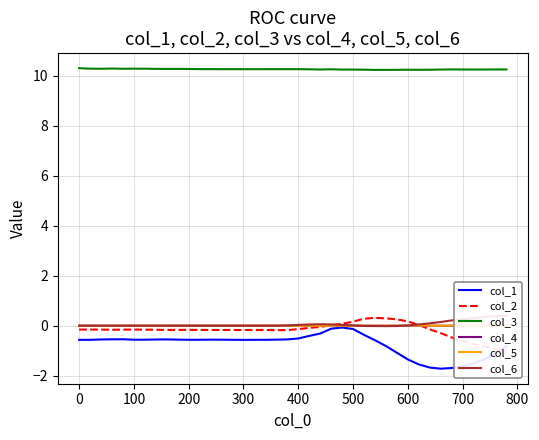

Reading left to right, extract all data points from this chart.

col_1: -0.6	-0.6	-0.6	-0.5	-0.5	-0.6	-0.6	-0.6	-0.5	-0.6	-0.6	-0.6	-0.6	-0.6	-0.6	-0.6	-0.6	-0.6	-0.6	-0.5	-0.5	-0.4	-0.3	-0.1	-0.1	-0.1	-0.4	-0.6	-0.8	-1.1	-1.3	-1.5	-1.7	-1.7	-1.7	-1.6	-1.5	-1.3	-1.1	-0.8
col_2: -0.2	-0.2	-0.2	-0.2	-0.2	-0.2	-0.2	-0.2	-0.2	-0.2	-0.2	-0.2	-0.2	-0.2	-0.2	-0.2	-0.2	-0.2	-0.2	-0.2	-0.1	-0.1	-0.0	0.0	0.1	0.2	0.3	0.3	0.3	0.3	0.2	0.0	-0.1	-0.3	-0.5	-0.6	-0.7	-0.8	-0.9	-1.0
col_3: 10.3	10.3	10.3	10.3	10.3	10.3	10.3	10.3	10.3	10.3	10.3	10.3	10.3	10.3	10.3	10.3	10.3	10.3	10.3	10.3	10.3	10.3	10.3	10.3	10.3	10.3	10.2	10.2	10.2	10.2	10.2	10.2	10.2	10.3	10.3	10.3	10.3	10.3	10.3	10.3
col_4: 0.0	0.0	0.0	0.0	0.0	0.0	0.0	0.0	0.0	0.0	0.0	0.0	0.0	0.0	0.0	0.0	0.0	0.0	0.0	0.0	-0.0	-0.0	-0.0	-0.0	-0.0	-0.0	-0.0	-0.0	0.0	0.0	-0.0	-0.0	-0.0	-0.0	-0.0	-0.0	-0.0	-0.0	-0.0	-0.0
col_5: -0.0	-0.0	-0.0	-0.0	-0.0	-0.0	-0.0	0.0	0.0	0.0	0.0	0.0	0.0	0.0	0.0	0.0	0.0	0.0	0.0	0.0	0.0	-0.0	-0.0	-0.0	-0.0	-0.0	0.0	0.0	0.0	0.0	0.0	0.0	0.0	0.0	0.0	0.0	0.0	0.0	0.0	0.0
col_6: 0.0	0.0	0.0	-0.0	-0.0	-0.0	-0.0	-0.0	-0.0	-0.0	-0.0	-0.0	-0.0	-0.0	-0.0	-0.0	-0.0	-0.0	0.0	0.0	0.0	0.1	0.1	0.1	0.0	0.0	-0.0	-0.0	-0.0	-0.0	0.0	0.1	0.1	0.2	0.2	0.3	0.3	0.3	0.4	0.4